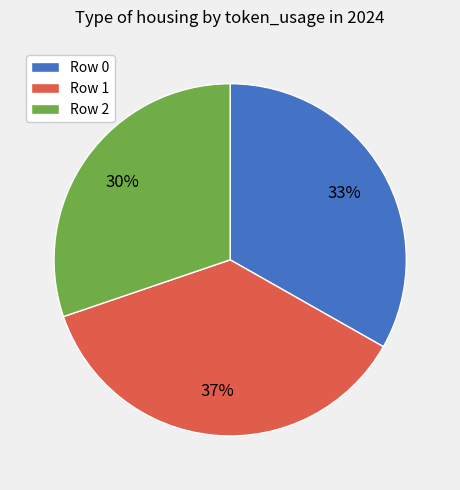

Which slice is the smallest?

Row 2